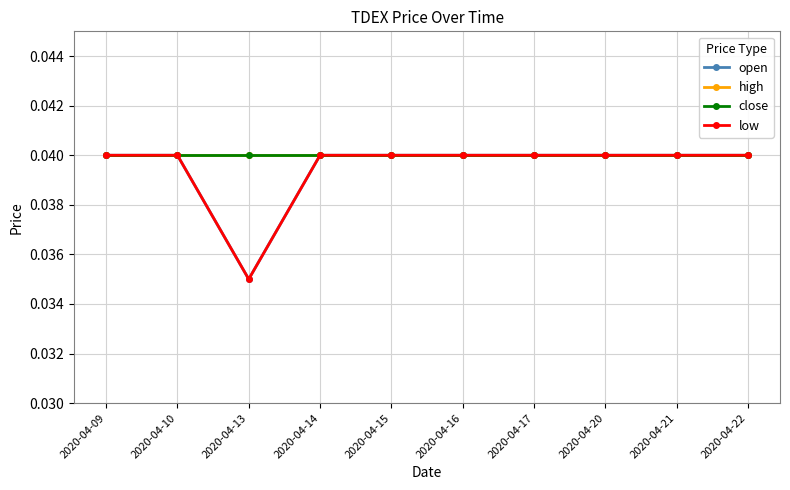

Does the chart have visible grid lines?

Yes